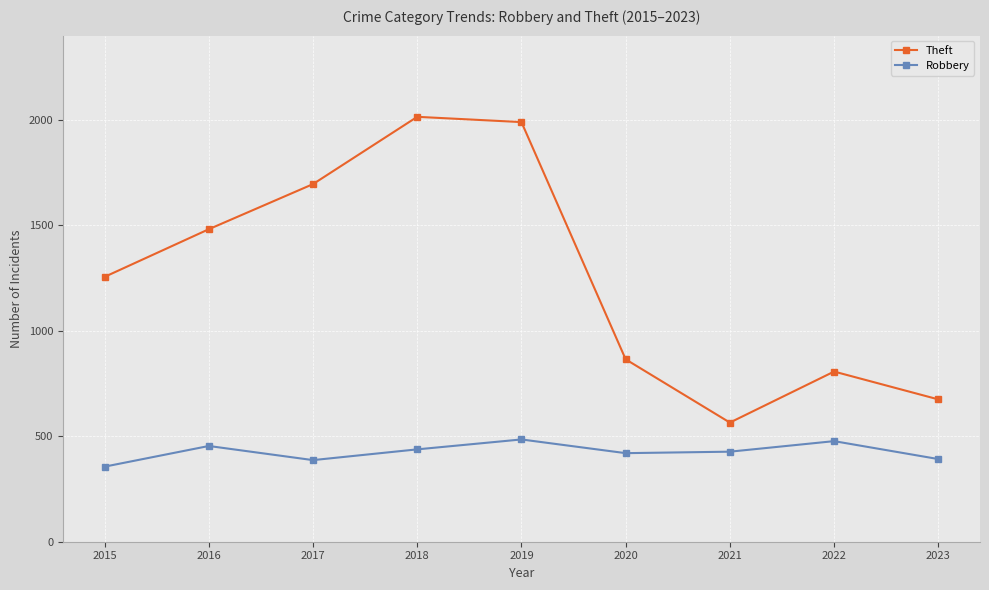

What is the average value of the Theft series?

1261